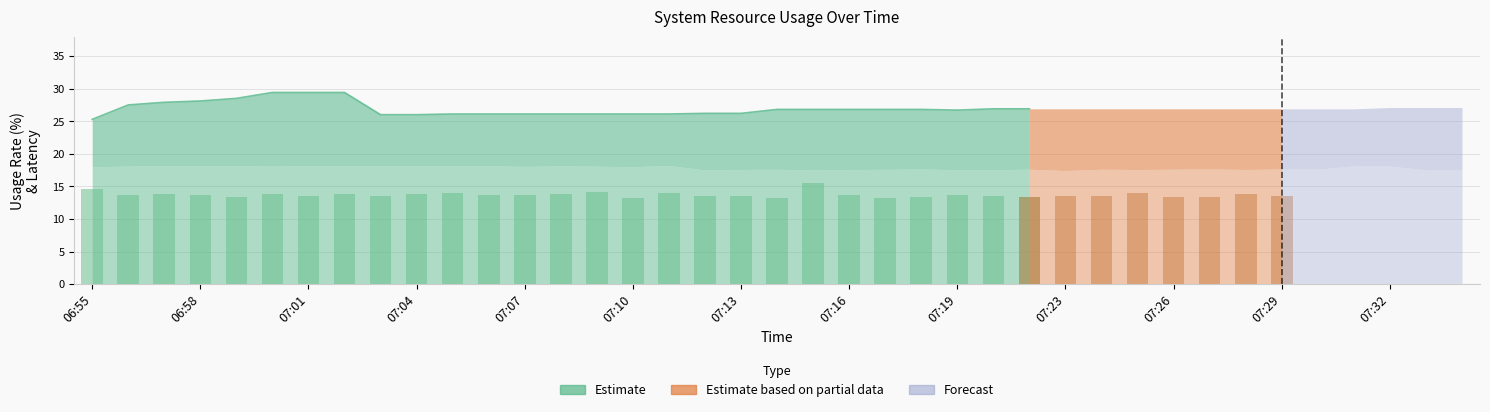

At how many categories does at least one series exceed 13?

39